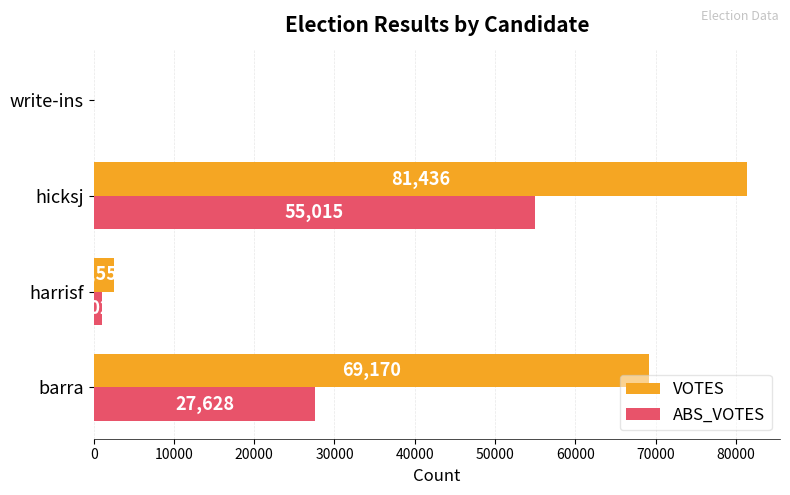

What value does the ABS_VOTES series have at barra, to the nearest 100?

27600